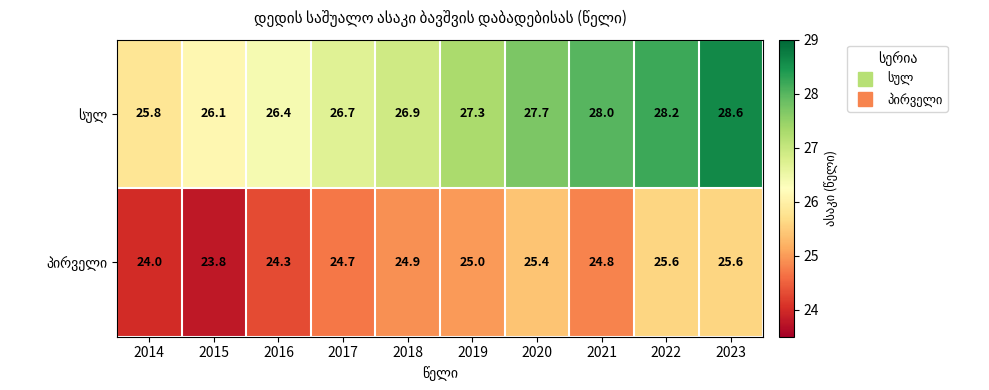

At how many categories does at least one series exceed 26?

9